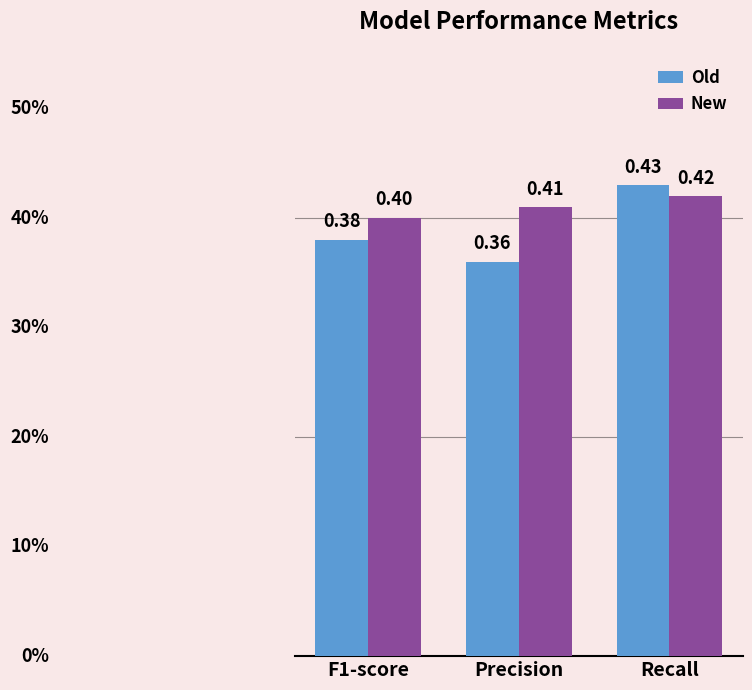

What is the minimum value for New?

0.4